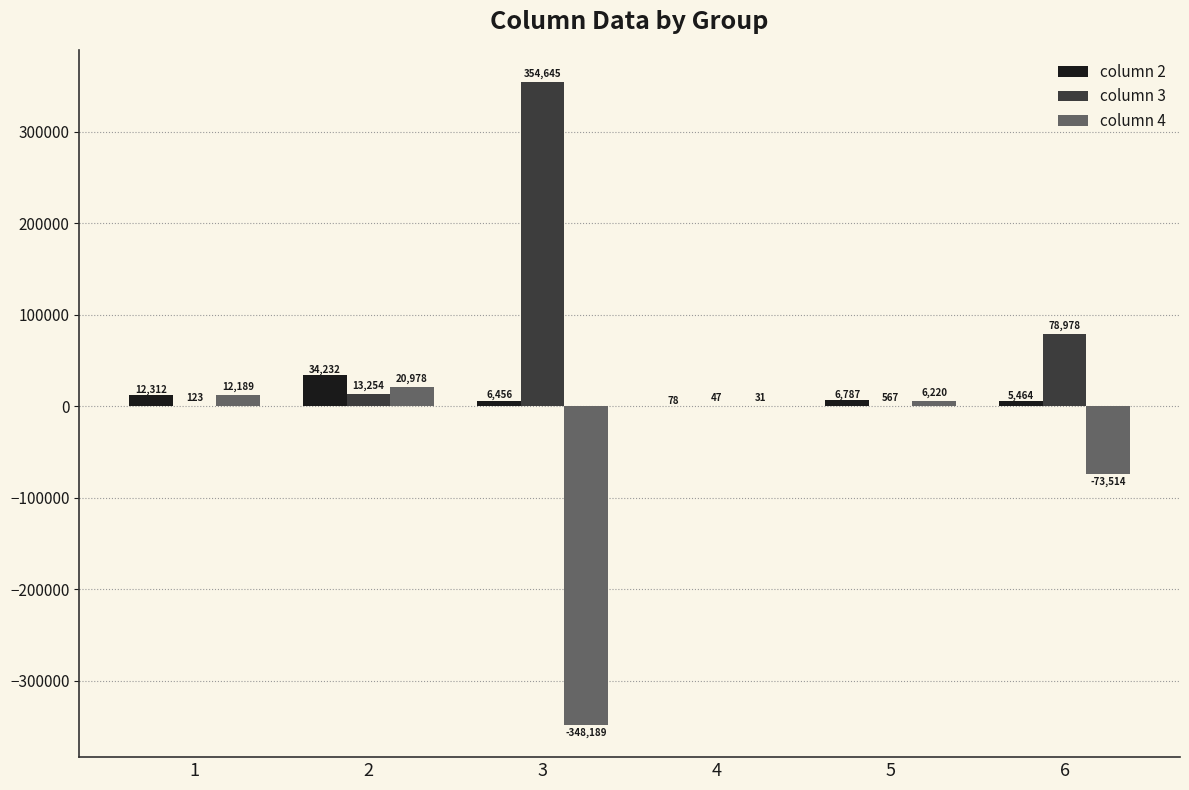

What is the sum of the column 4 values at 4 and 1?

12220